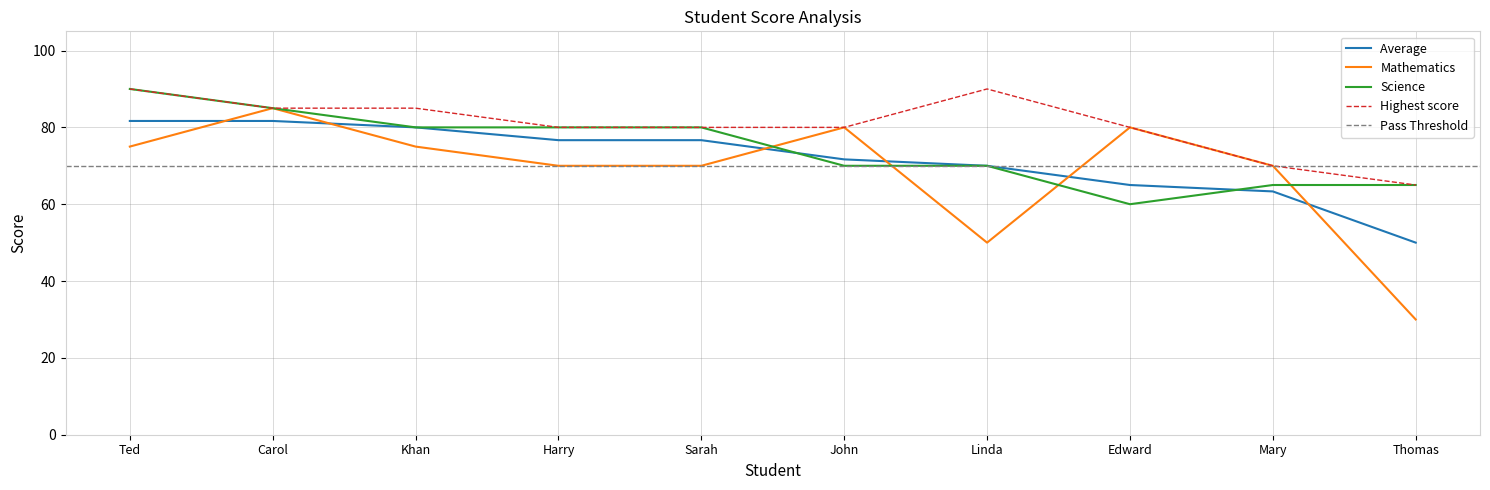

At how many categories does at least one series exceed 54?

10